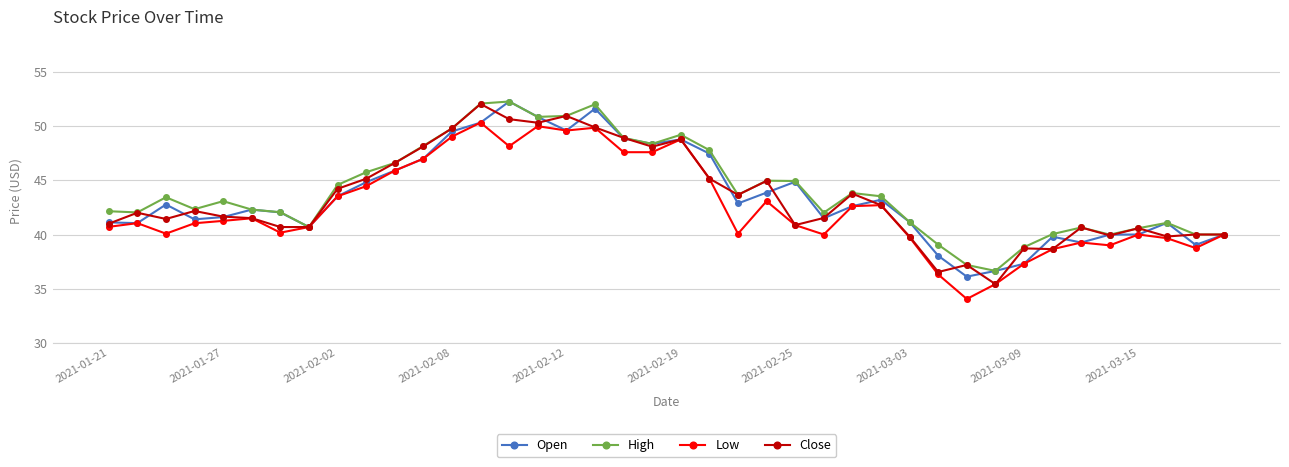

What is the value of the Close point at the 29th from the left?

39.8